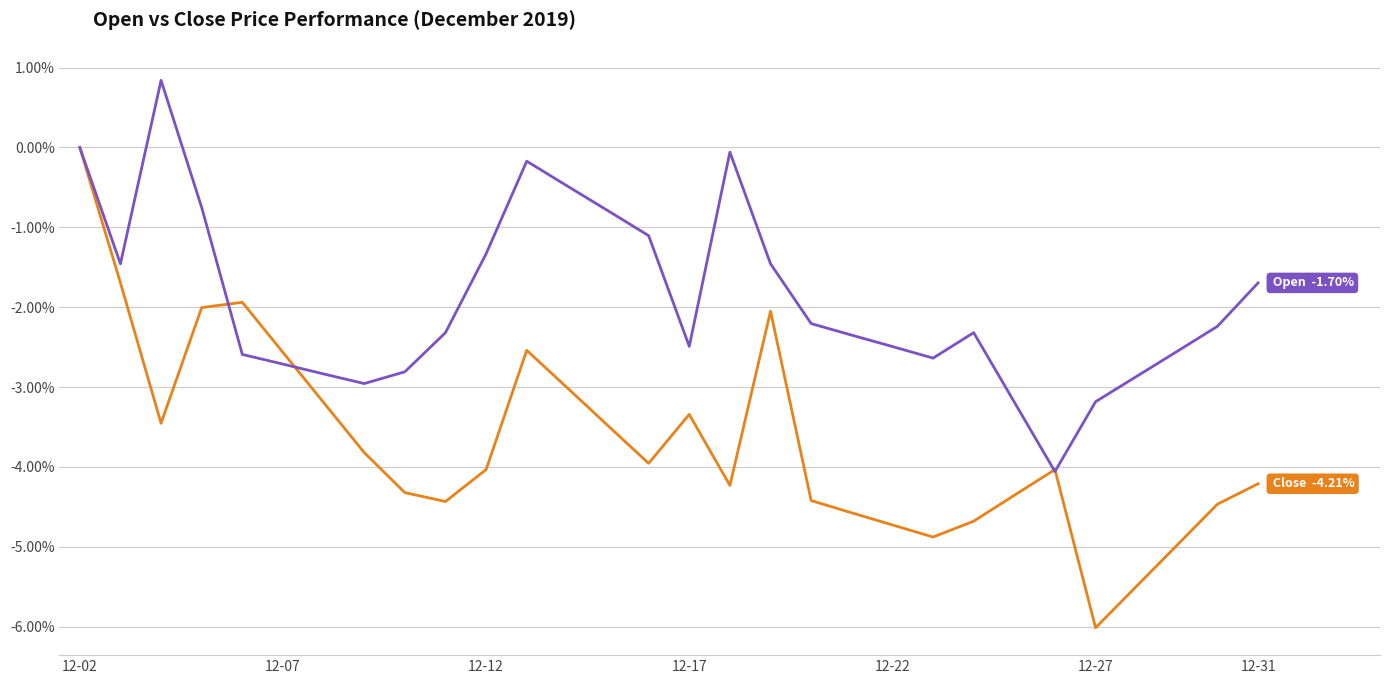

What is the greatest value displayed?

0.8